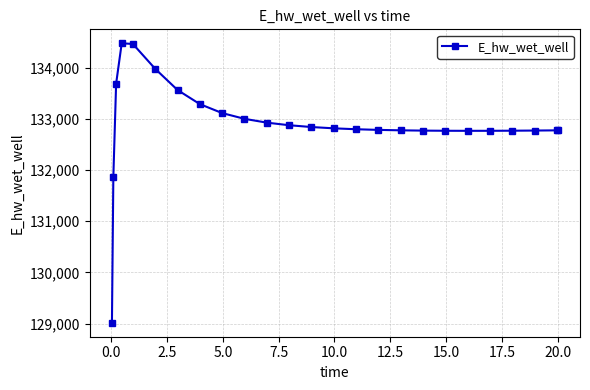

True or false: there are more than 0 points higher than both neighbors.

True